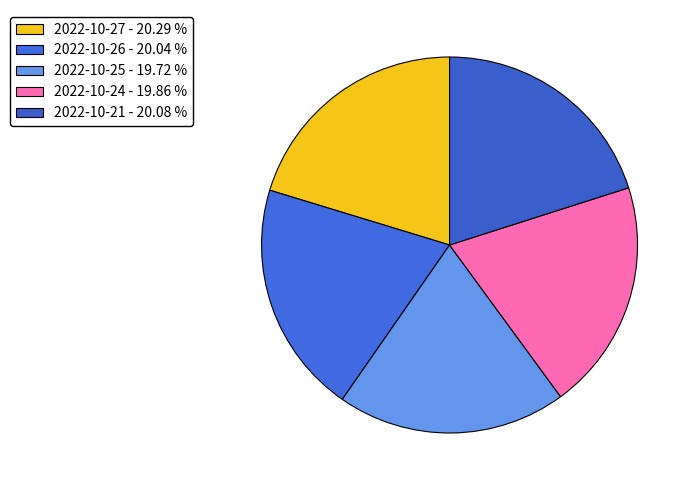

How many segments does this pie chart have?

5